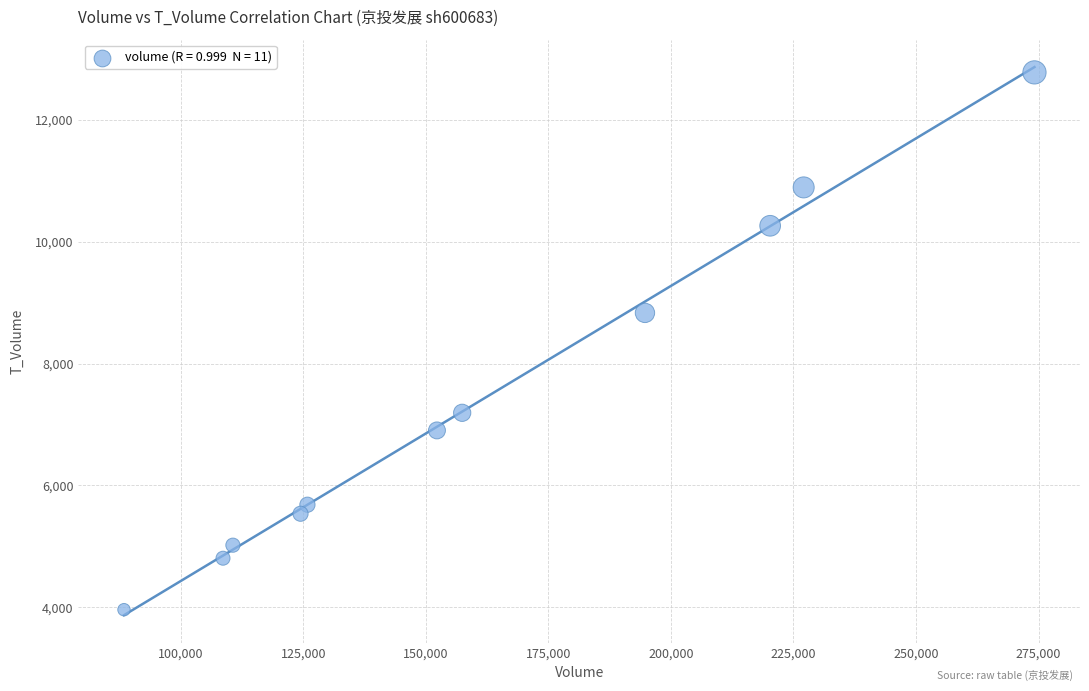

What is the average X value?

162167